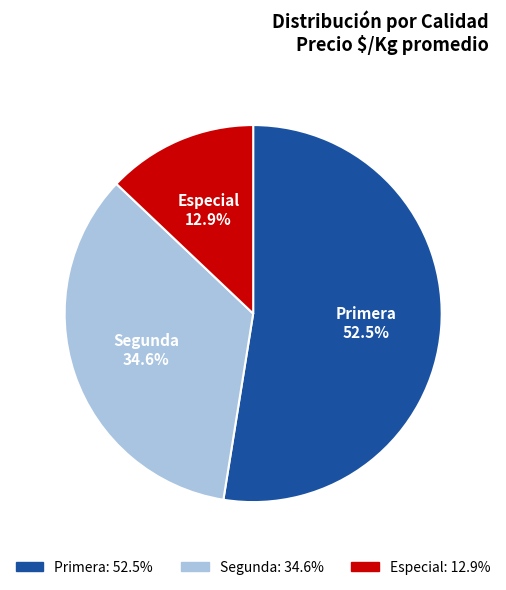

Approximately how many times larger is the value at Segunda compared to Primera?

0.7